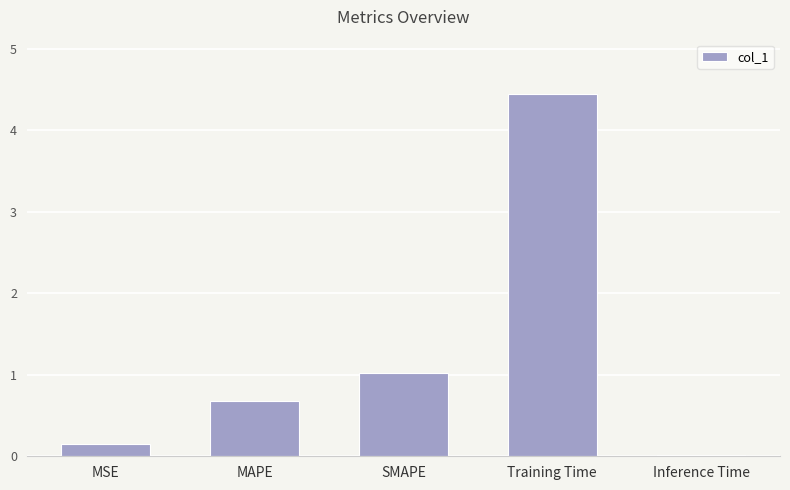

What position from the right is Training Time?

2